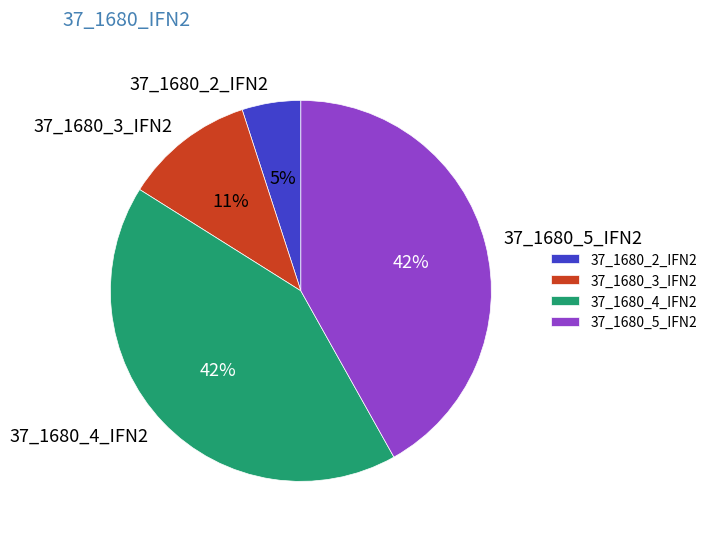

To the nearest percent, what percentage of the pie is 37_1680_3_IFN2?

11%